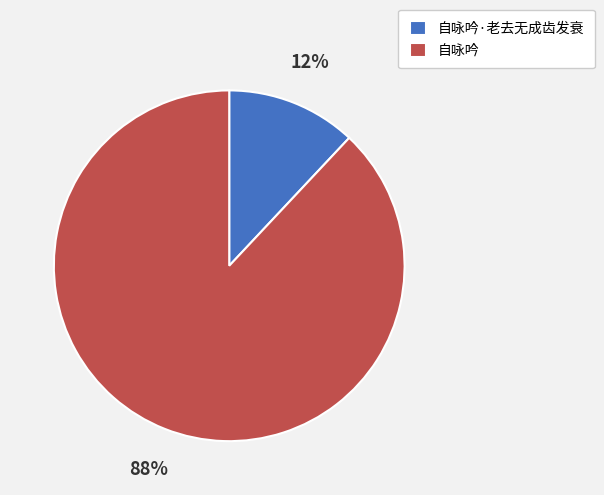

Which category has the smallest portion of the pie?

自咏吟·老去无成齿发衰